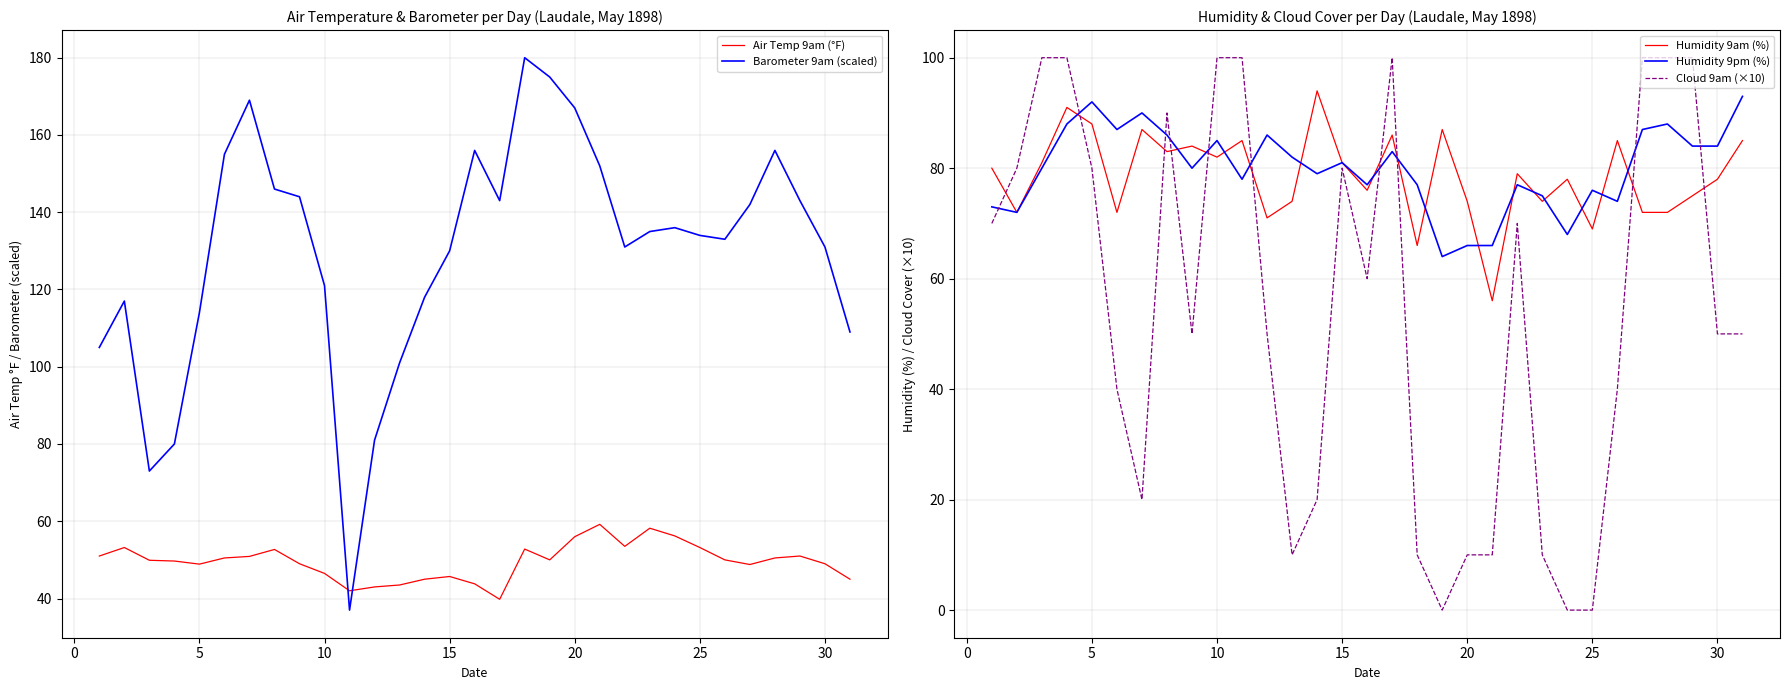

Rank the series by their maximum value, from highest to lowest.

Barometer 9am (scaled), Cloud 9am (×10), Humidity 9am (%), Humidity 9pm (%), Air Temp 9am (°F)